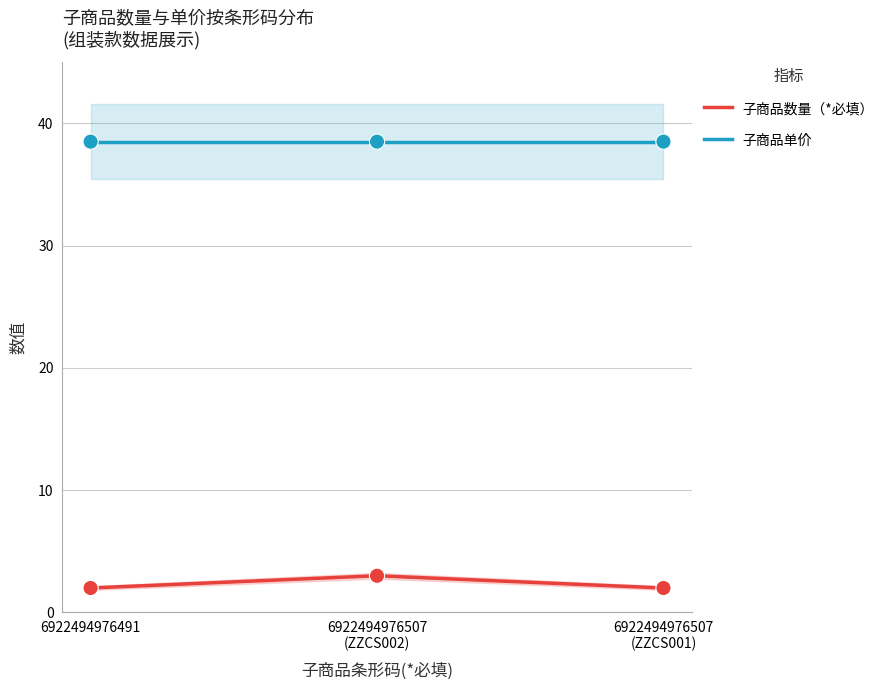

What are all the series names shown in the legend?

子商品数量（*必填）, 子商品单价